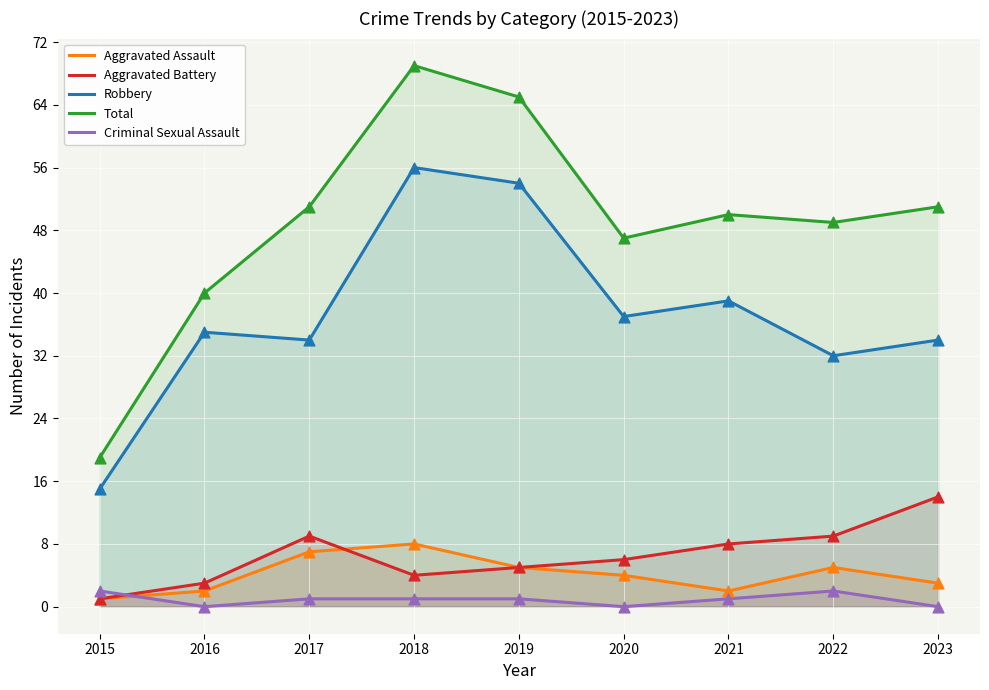

What is the total value across all series at 2015?

38